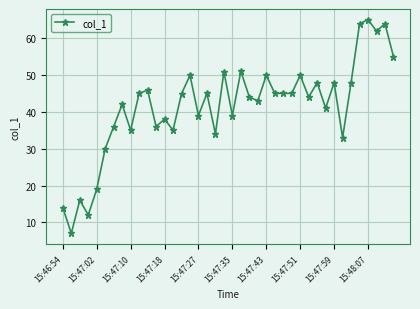

What is the value of the 36th point from the left?

63.9